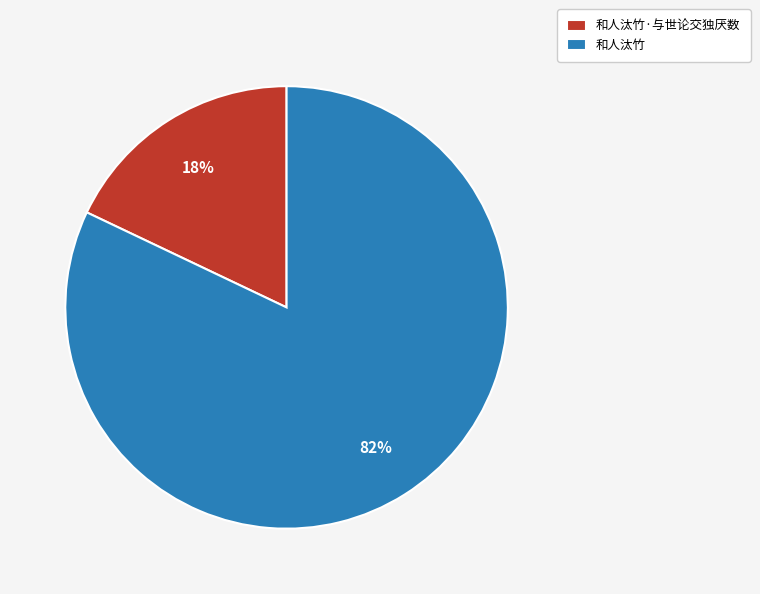

Rank the categories by value from highest to lowest.

和人汰竹, 和人汰竹·与世论交独厌数